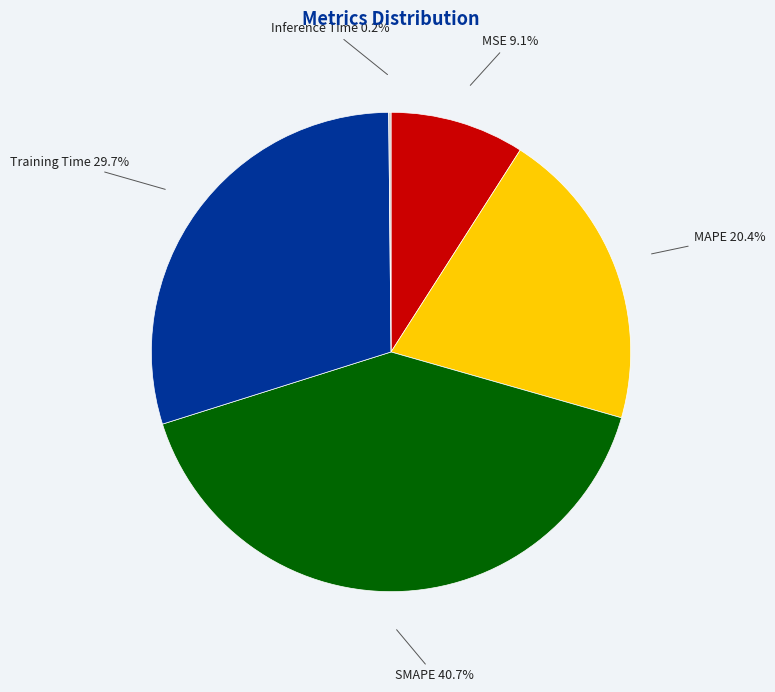

Is there a majority slice in this chart?

No